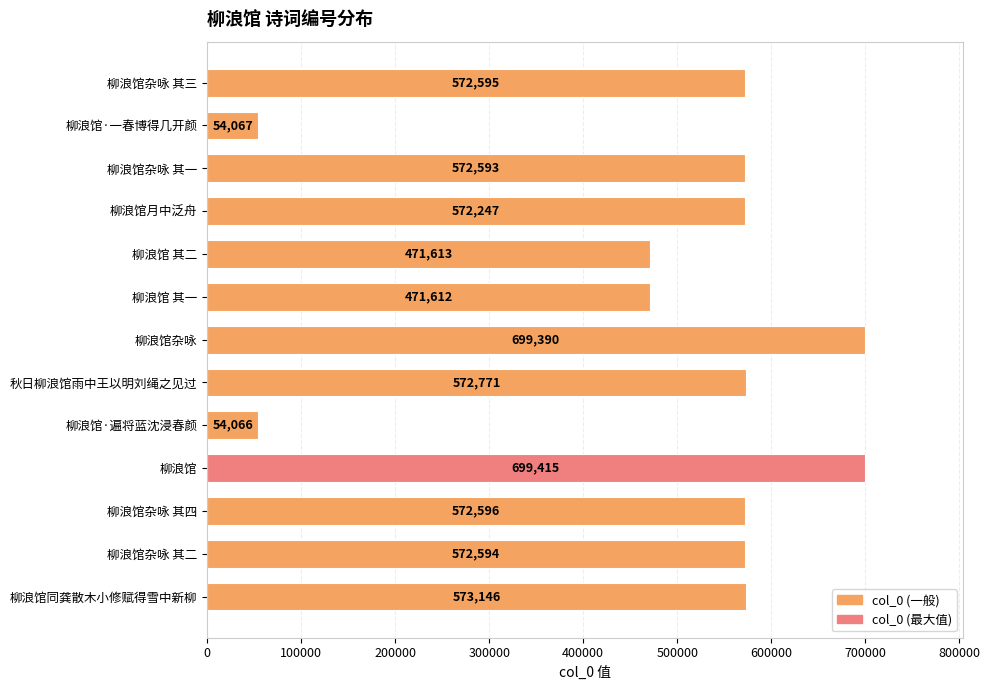

What is the sum of all values?

6458705